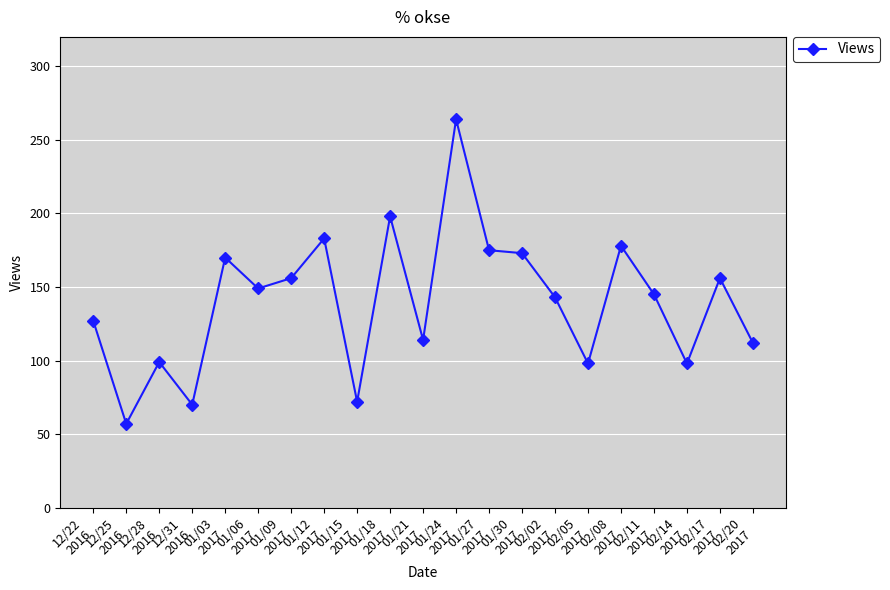

At which label does the data first exceed 145?

01/03
2017